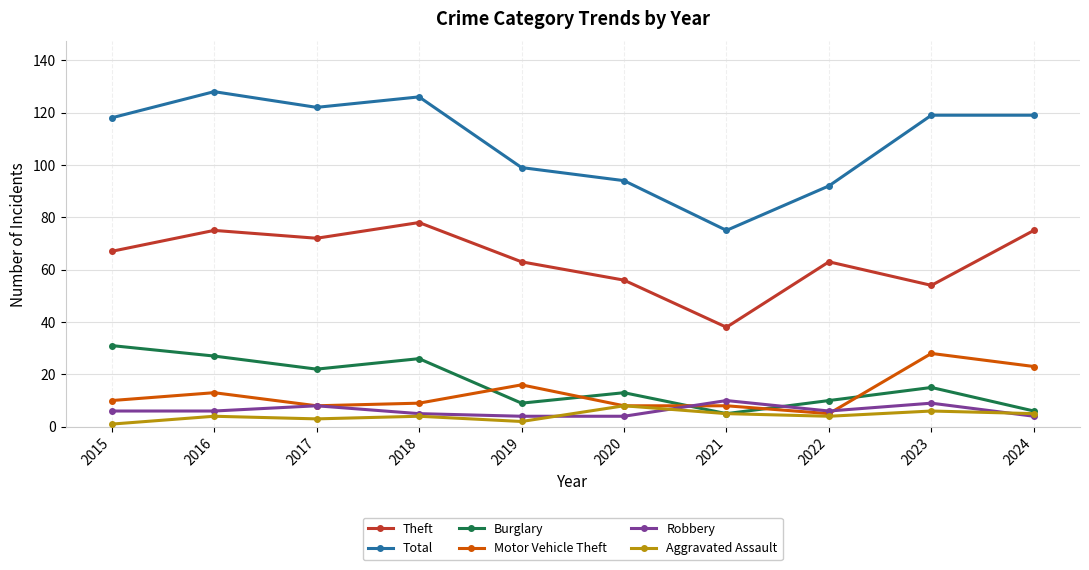

What is the total value across all series at 2019?

193